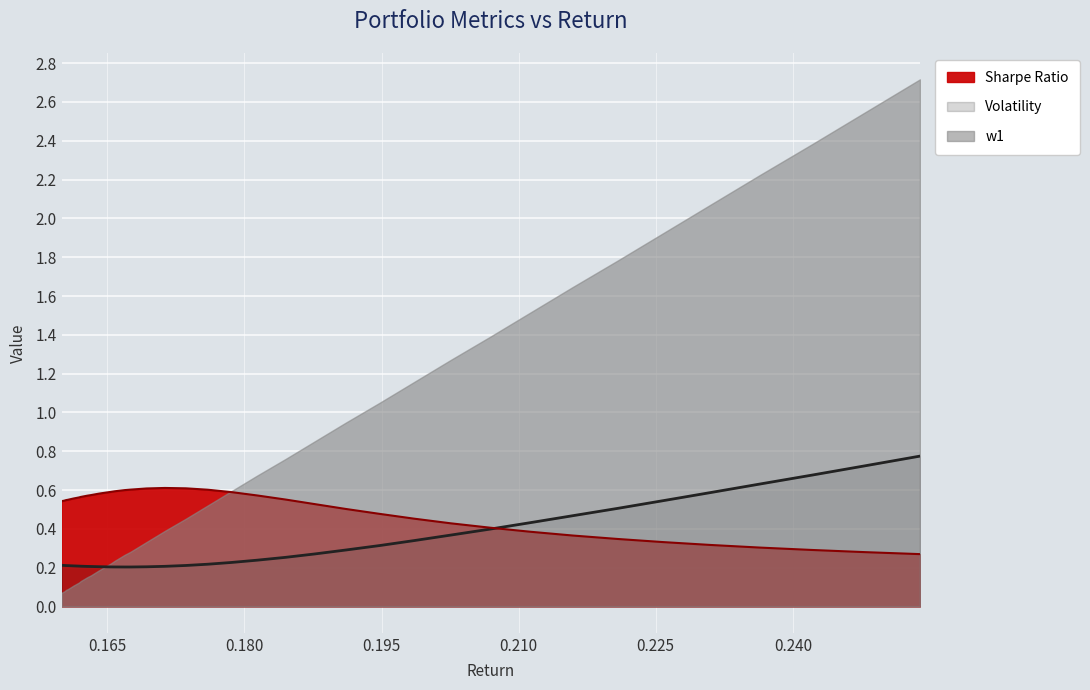

How many categories are shown in the chart?

40